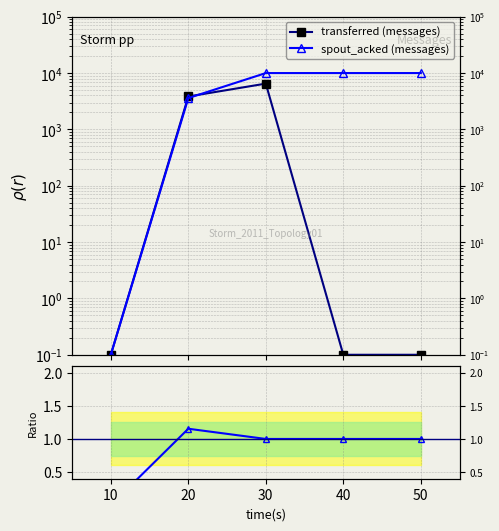

How many categories are shown in the chart?

5